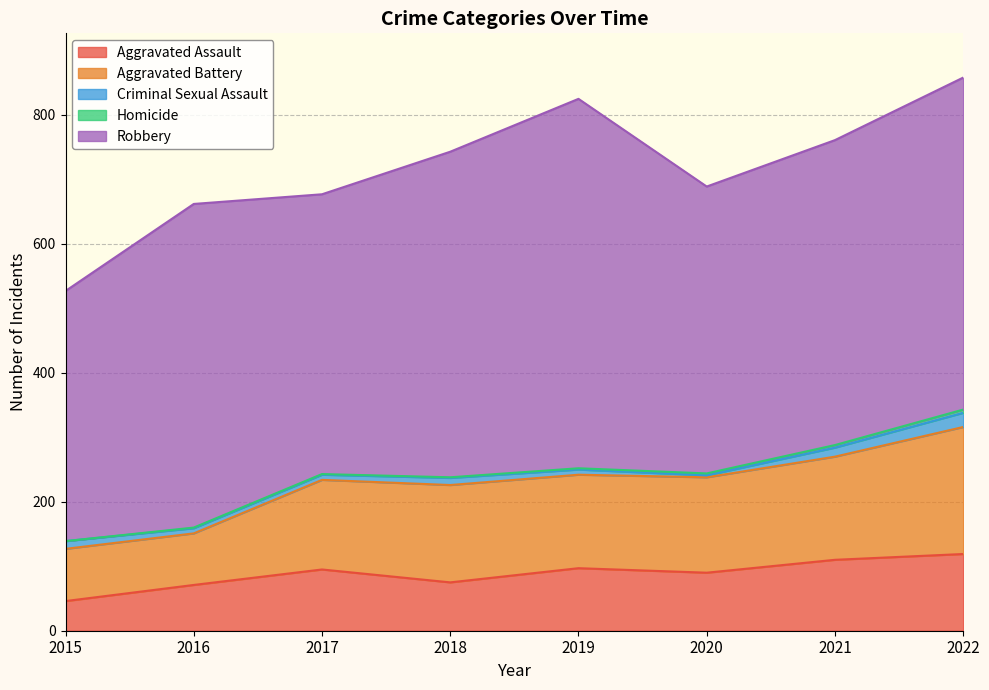

Reading left to right, what are all the values shown in this chart?

Aggravated Assault: 2015=46	2016=71	2017=95	2018=75	2019=97	2020=90	2021=110	2022=119
Aggravated Battery: 2015=81	2016=80	2017=139	2018=151	2019=145	2020=148	2021=160	2022=197
Criminal Sexual Assault: 2015=12	2016=8	2017=8	2018=11	2019=8	2020=3	2021=14	2022=22
Homicide: 2015=0	2016=1	2017=1	2018=1	2019=2	2020=3	2021=4	2022=5
Robbery: 2015=388	2016=502	2017=434	2018=505	2019=573	2020=445	2021=473	2022=515